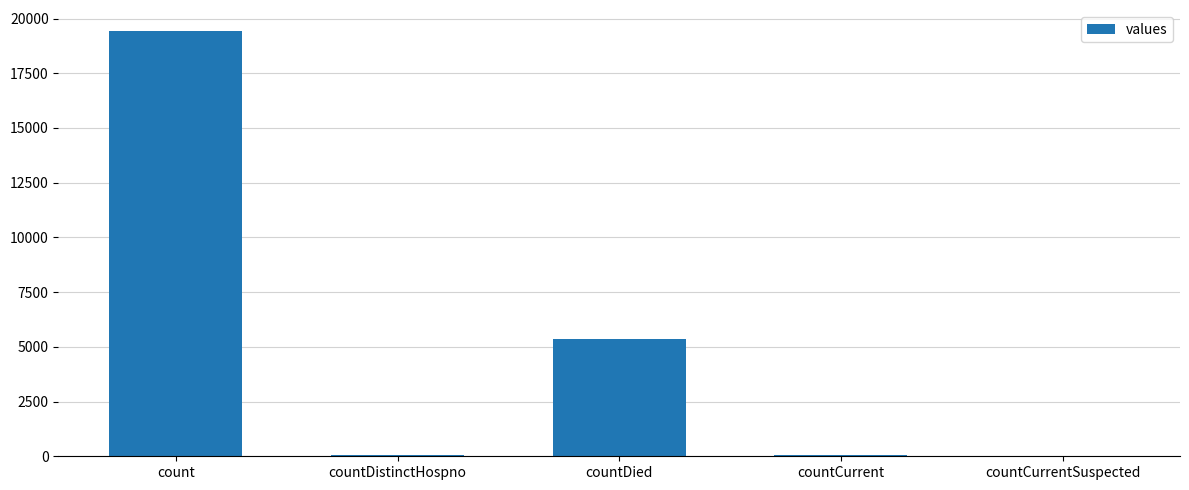

What value does the data have at count?

19420